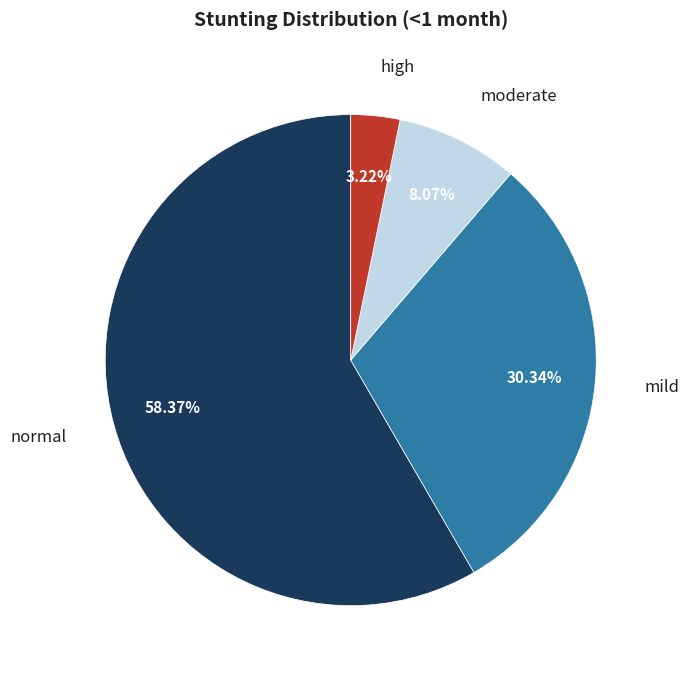

How many segments does this pie chart have?

4